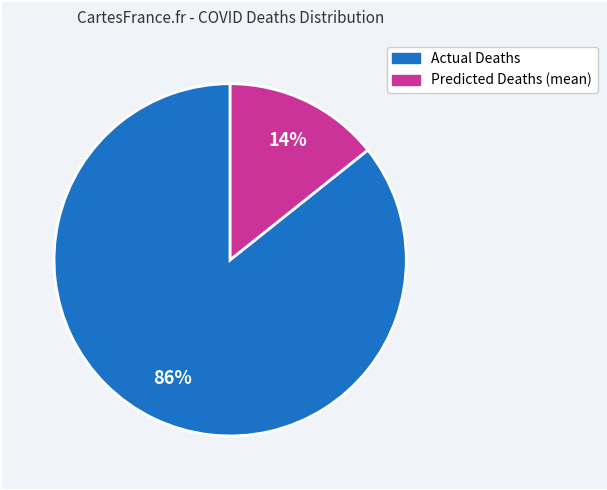

To the nearest percent, what is the average slice percentage?

50%